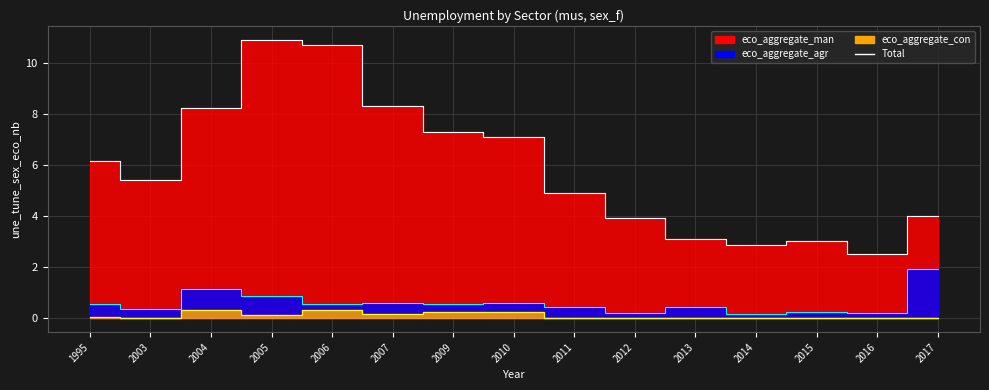

Is it true that agr+con equals 0.2 at 1995?

False